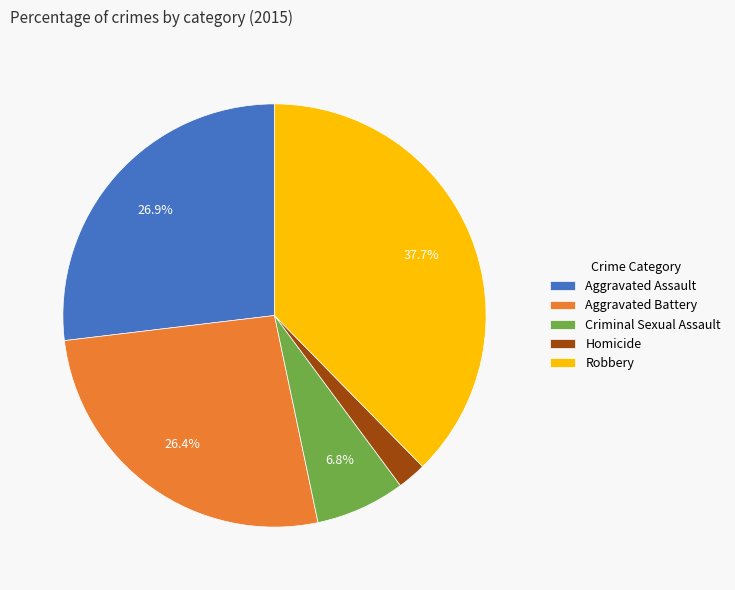

How many segments does this pie chart have?

5